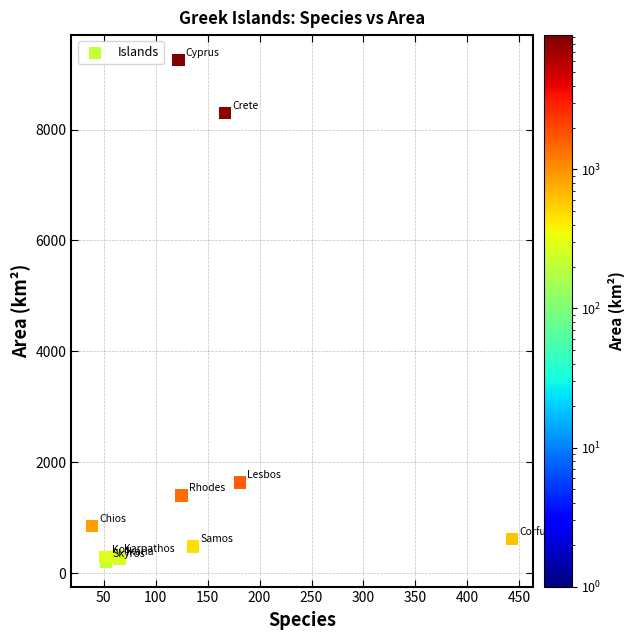

What Y value in the scatter plot is closest to 4730?

1633.0